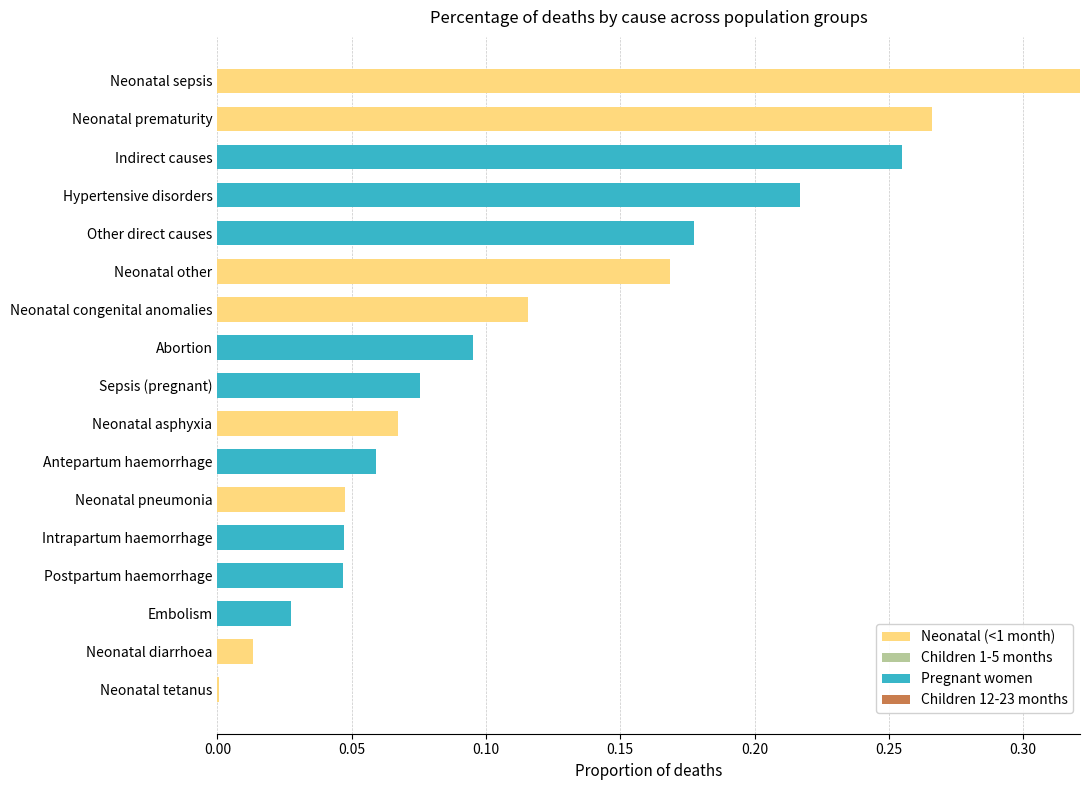

The value of Neonatal (<1 month) at Neonatal pneumonia is 0.1. True or false?

False